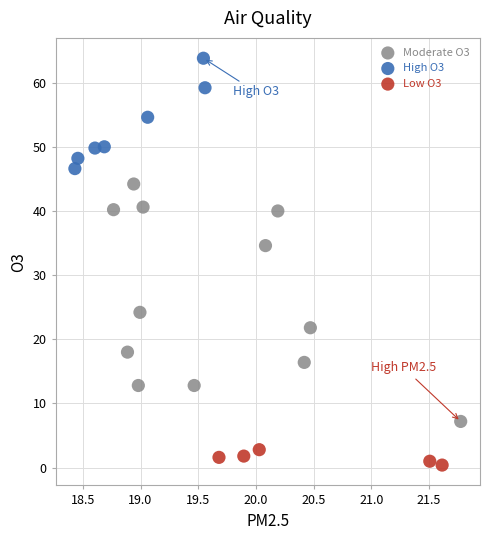

Which series has the largest Y range (max minus min)?

Moderate O3